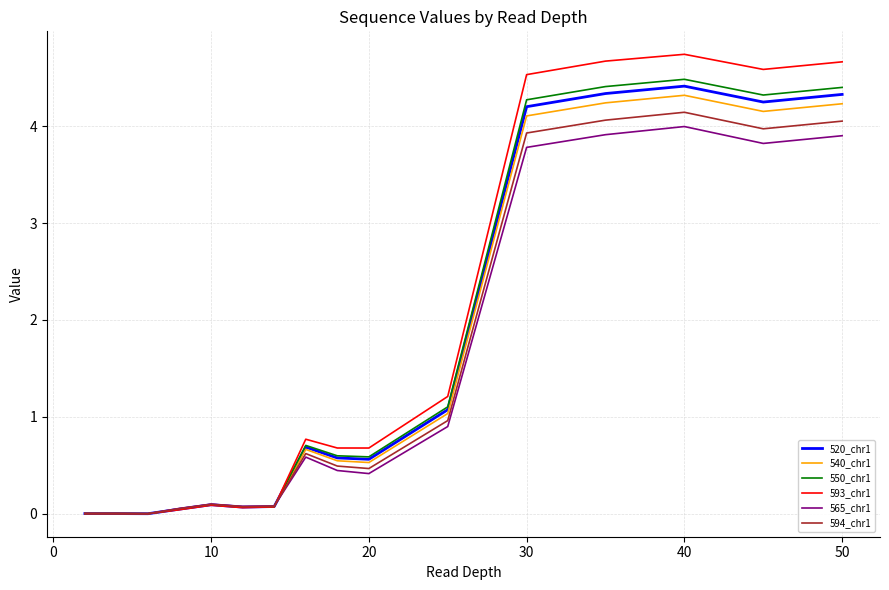

What is the sum of all 594_chr1 values?

23.0